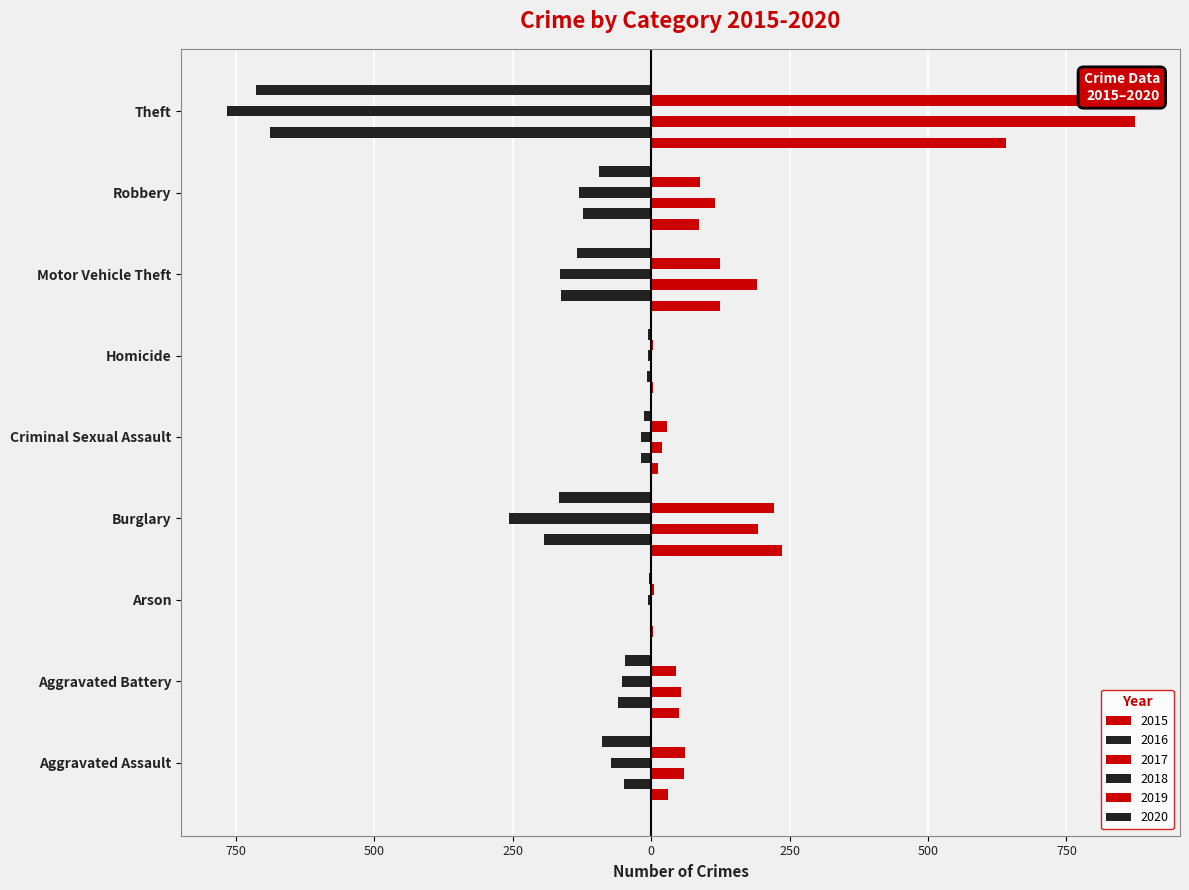

What position from the left is Theft?

9